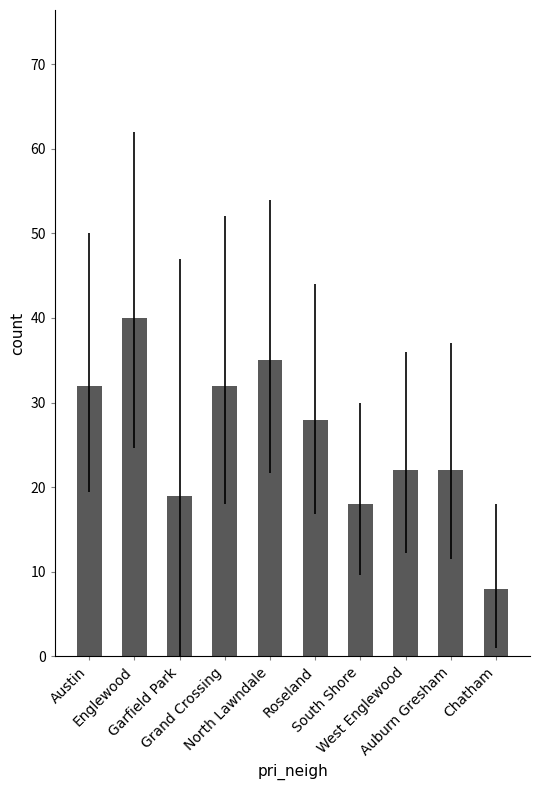

The value at Englewood is 40. True or false?

True